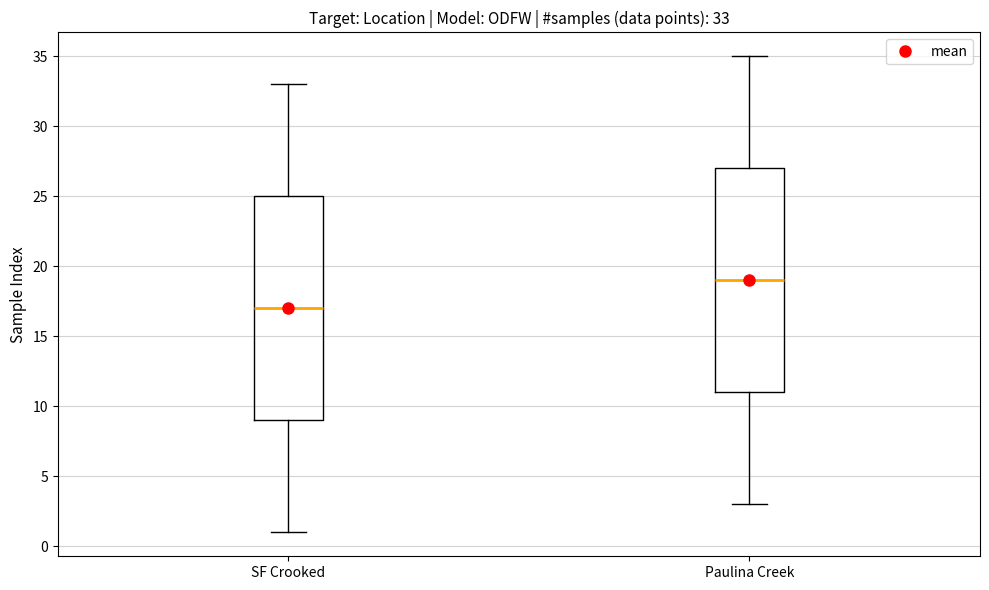

Which box's median line is the lowest?

SF Crooked